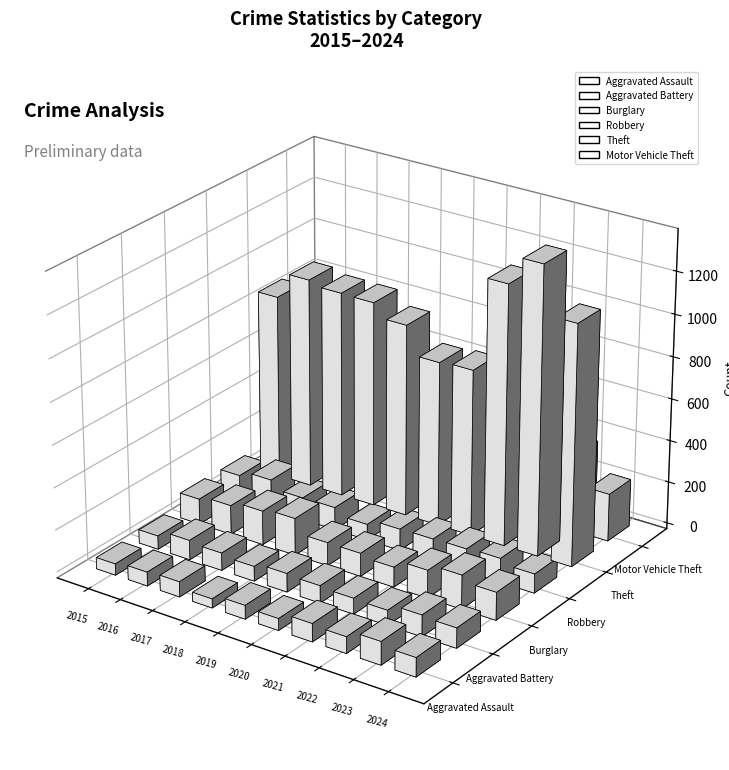

What is the average value of the Aggravated Assault series?

72